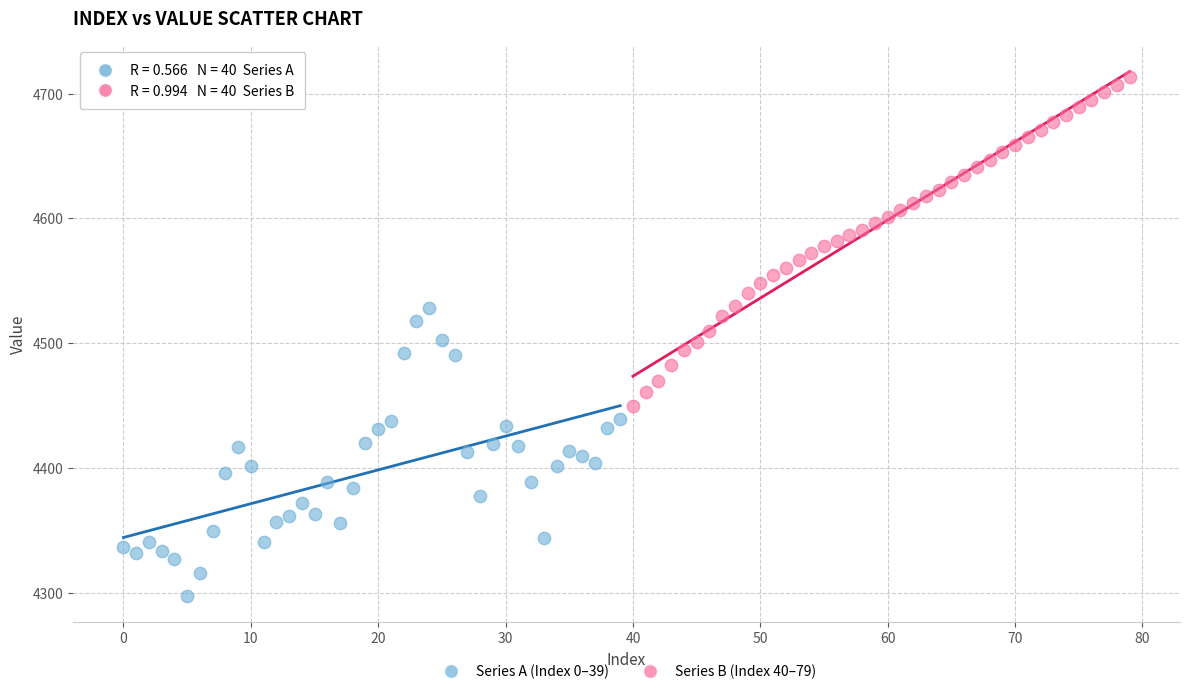

Which series contains the lowest Y value?

Series A (Index 0–39)